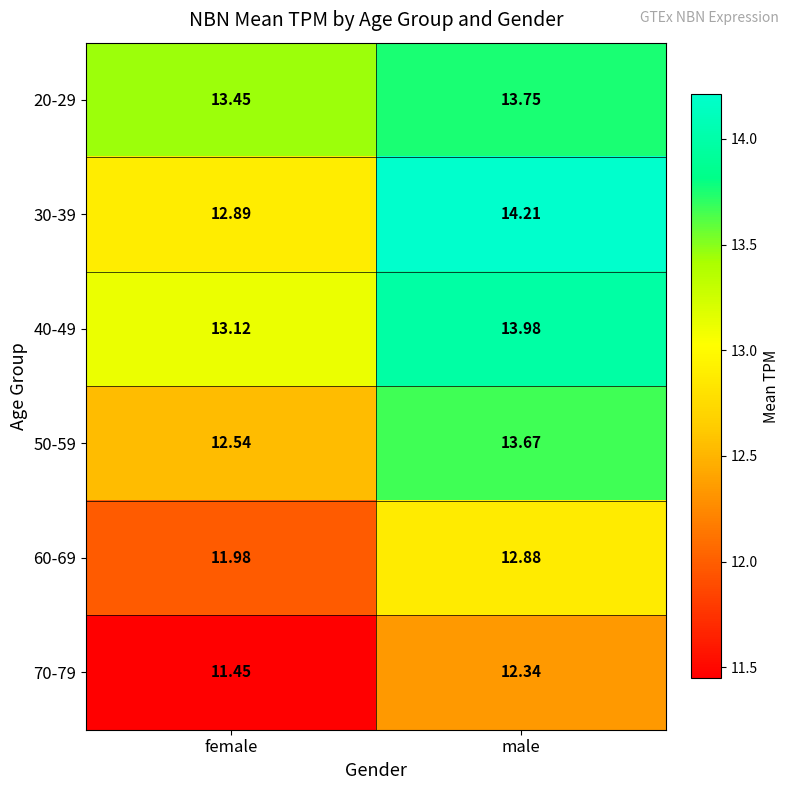

Where does the 30-39 series first go above 14?

male